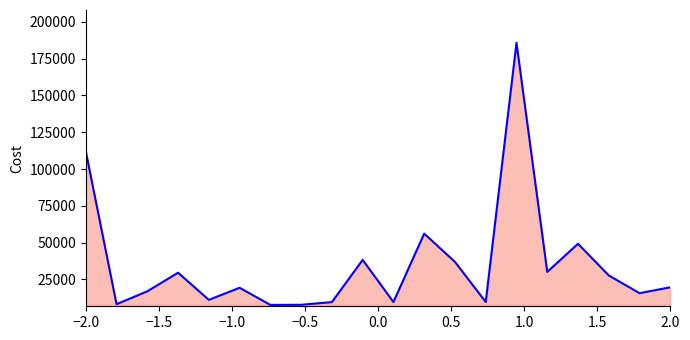

What is the smallest value displayed?

7728